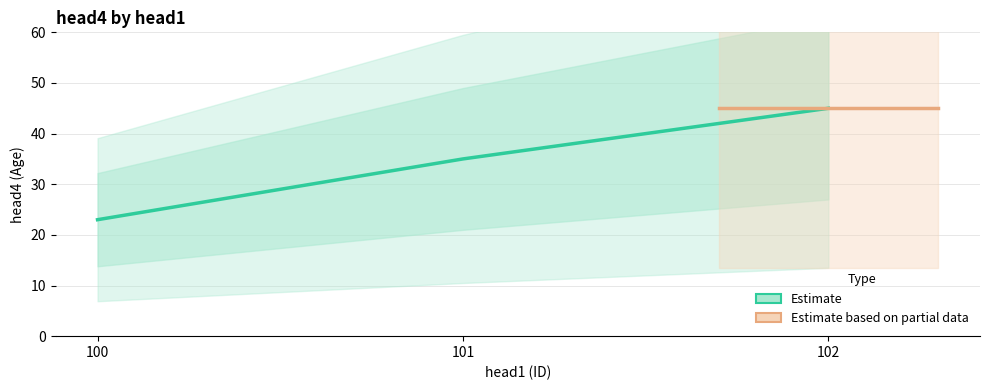

Rank the categories by value from highest to lowest.

102, 101, 100